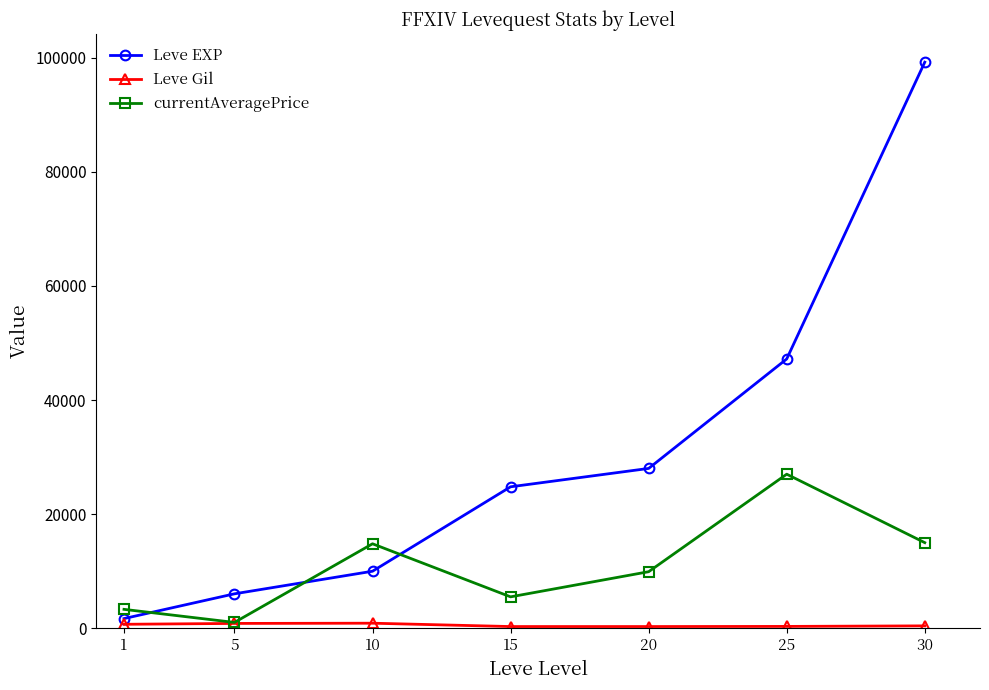

What is the maximum value shown in the chart?

99220.0